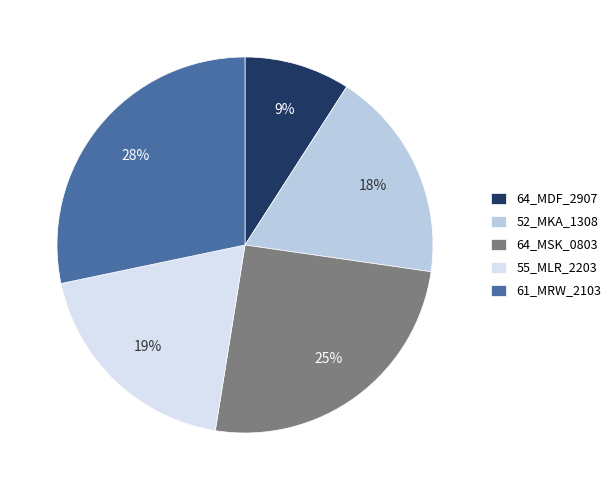

What is the smallest slice in the pie chart?

64_MDF_2907